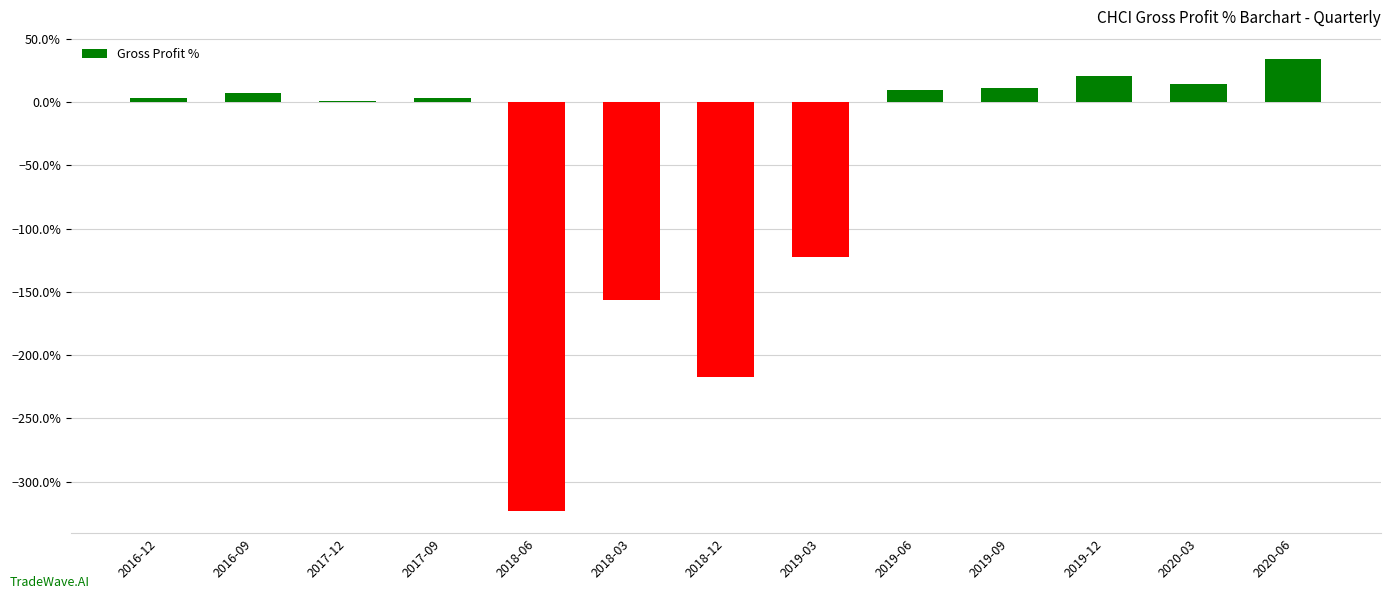

Are the bars horizontal?

No